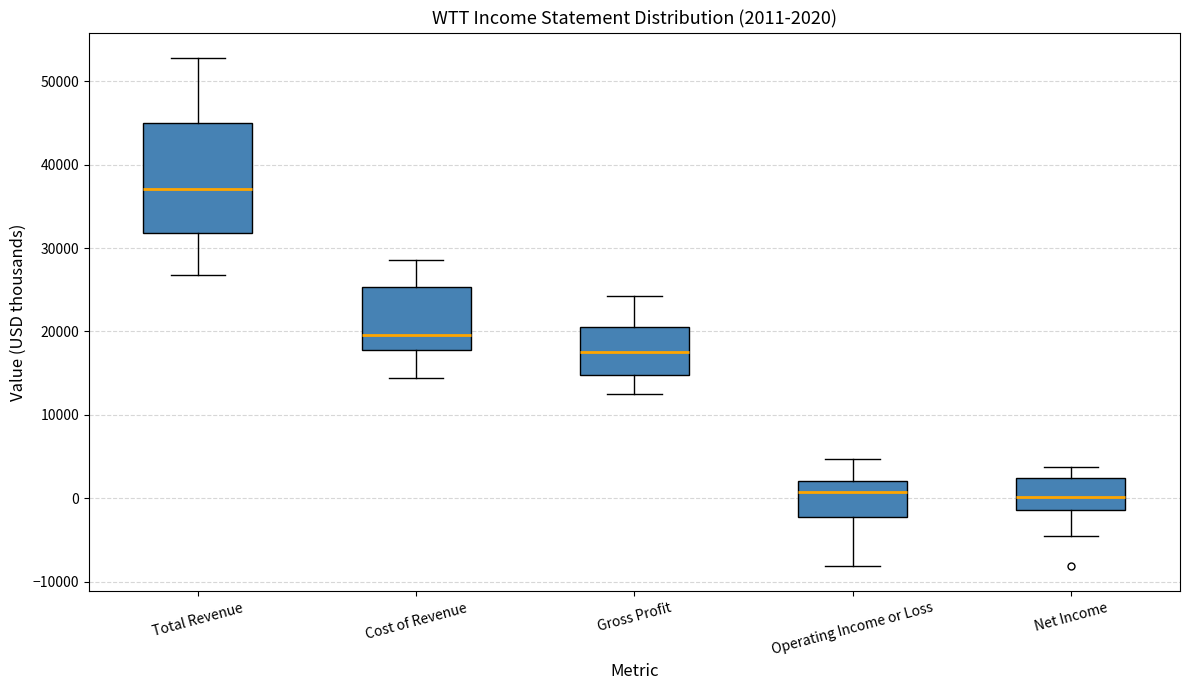

Which box is the tallest, from its lower edge to its upper edge?

Total Revenue